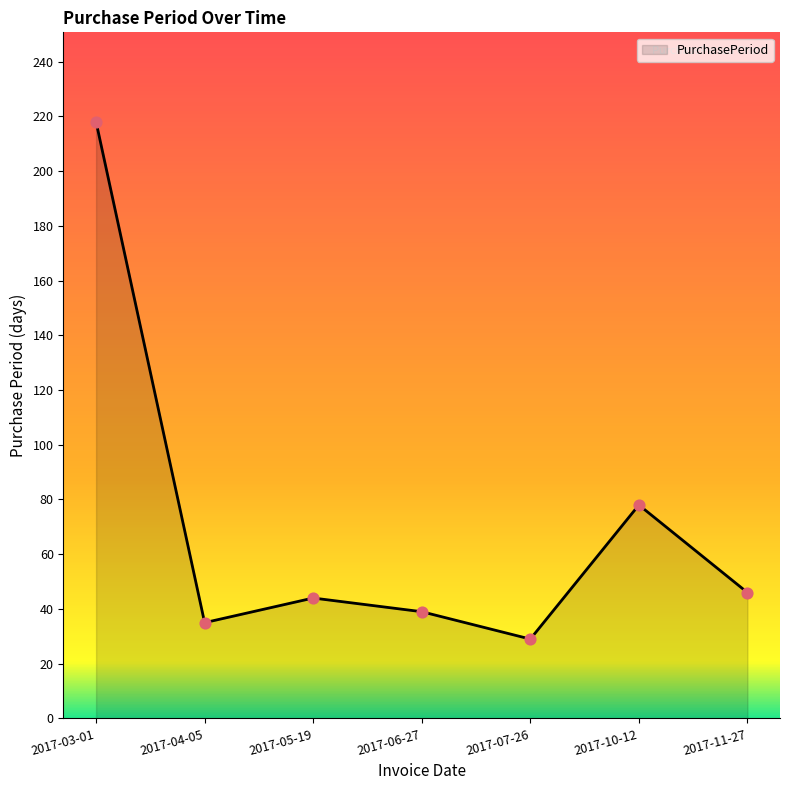

Which has a higher value, 2017-10-12 or 2017-03-01?

2017-03-01